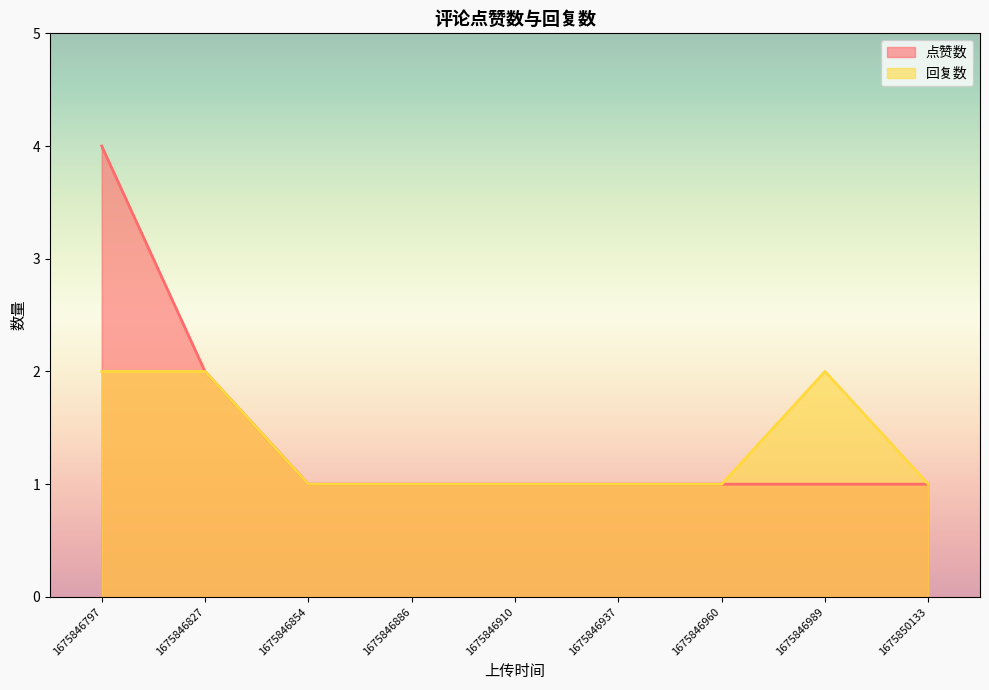

Which label corresponds to the smallest value in the chart?

1675846854